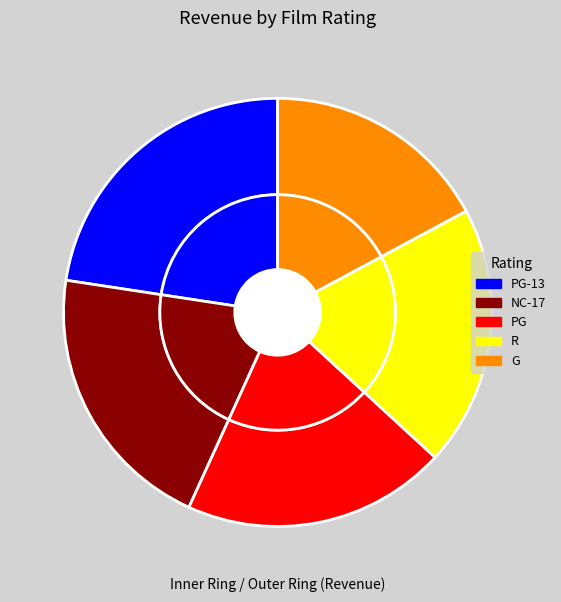

Combined, do PG-13 and NC-17 account for over 50%?

No